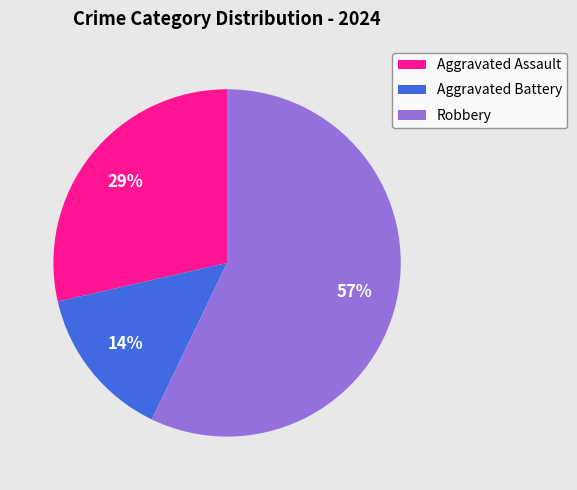

The Robbery slice represents 70% of the pie. True or false?

False